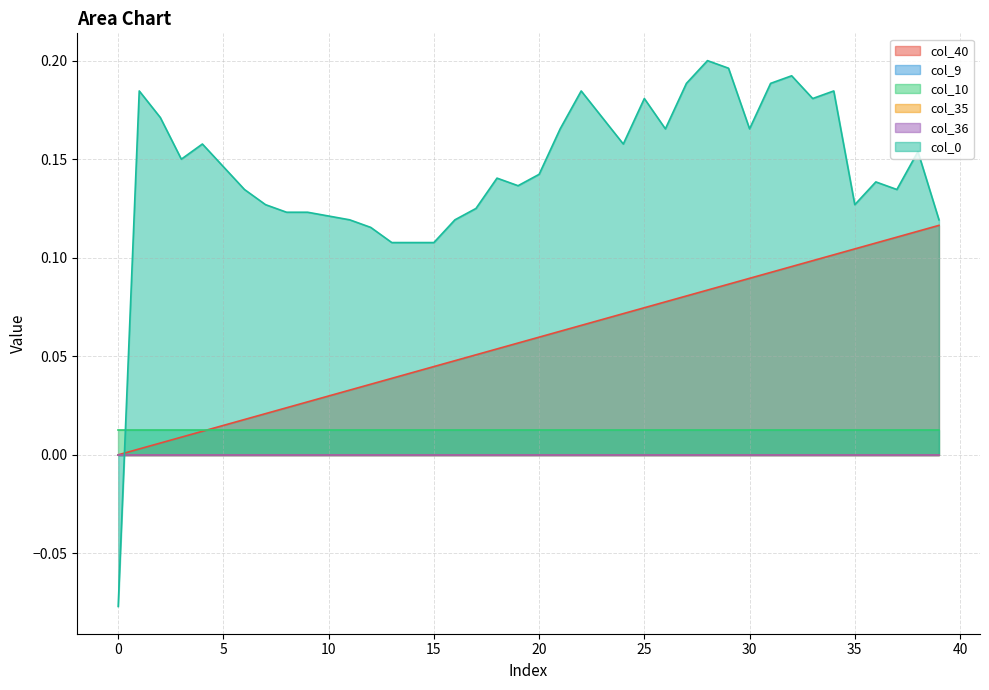

Reading left to right, extract all data points from this chart.

col_40: 0=0.0	1=0.0	2=0.0	3=0.0	4=0.0	5=0.0	6=0.0	7=0.0	8=0.0	9=0.0	10=0.0	11=0.0	12=0.0	13=0.0	14=0.0	15=0.0	16=0.0	17=0.1	18=0.1	19=0.1	20=0.1	21=0.1	22=0.1	23=0.1	24=0.1	25=0.1	26=0.1	27=0.1	28=0.1	29=0.1	30=0.1	31=0.1	32=0.1	33=0.1	34=0.1	35=0.1	36=0.1	37=0.1	38=0.1	39=0.1
col_9: 0=0.0	1=0.0	2=0.0	3=0.0	4=0.0	5=0.0	6=0.0	7=0.0	8=0.0	9=0.0	10=0.0	11=0.0	12=0.0	13=0.0	14=0.0	15=0.0	16=0.0	17=0.0	18=0.0	19=0.0	20=0.0	21=0.0	22=0.0	23=0.0	24=0.0	25=0.0	26=0.0	27=0.0	28=0.0	29=0.0	30=0.0	31=0.0	32=0.0	33=0.0	34=0.0	35=0.0	36=0.0	37=0.0	38=0.0	39=0.0
col_10: 0=0.0	1=0.0	2=0.0	3=0.0	4=0.0	5=0.0	6=0.0	7=0.0	8=0.0	9=0.0	10=0.0	11=0.0	12=0.0	13=0.0	14=0.0	15=0.0	16=0.0	17=0.0	18=0.0	19=0.0	20=0.0	21=0.0	22=0.0	23=0.0	24=0.0	25=0.0	26=0.0	27=0.0	28=0.0	29=0.0	30=0.0	31=0.0	32=0.0	33=0.0	34=0.0	35=0.0	36=0.0	37=0.0	38=0.0	39=0.0
col_35: 0=0.0	1=0.0	2=0.0	3=0.0	4=0.0	5=0.0	6=0.0	7=0.0	8=0.0	9=0.0	10=0.0	11=0.0	12=0.0	13=0.0	14=0.0	15=0.0	16=0.0	17=0.0	18=0.0	19=0.0	20=0.0	21=0.0	22=0.0	23=0.0	24=0.0	25=0.0	26=0.0	27=0.0	28=0.0	29=0.0	30=0.0	31=0.0	32=0.0	33=0.0	34=0.0	35=0.0	36=0.0	37=0.0	38=0.0	39=0.0
col_36: 0=0.0	1=0.0	2=0.0	3=0.0	4=0.0	5=0.0	6=0.0	7=0.0	8=0.0	9=0.0	10=0.0	11=0.0	12=0.0	13=0.0	14=0.0	15=0.0	16=0.0	17=0.0	18=0.0	19=0.0	20=0.0	21=0.0	22=0.0	23=0.0	24=0.0	25=0.0	26=0.0	27=0.0	28=0.0	29=0.0	30=0.0	31=0.0	32=0.0	33=0.0	34=0.0	35=0.0	36=0.0	37=0.0	38=0.0	39=0.0
col_0: 0=-0.1	1=0.2	2=0.2	3=0.2	4=0.2	5=0.1	6=0.1	7=0.1	8=0.1	9=0.1	10=0.1	11=0.1	12=0.1	13=0.1	14=0.1	15=0.1	16=0.1	17=0.1	18=0.1	19=0.1	20=0.1	21=0.2	22=0.2	23=0.2	24=0.2	25=0.2	26=0.2	27=0.2	28=0.2	29=0.2	30=0.2	31=0.2	32=0.2	33=0.2	34=0.2	35=0.1	36=0.1	37=0.1	38=0.2	39=0.1